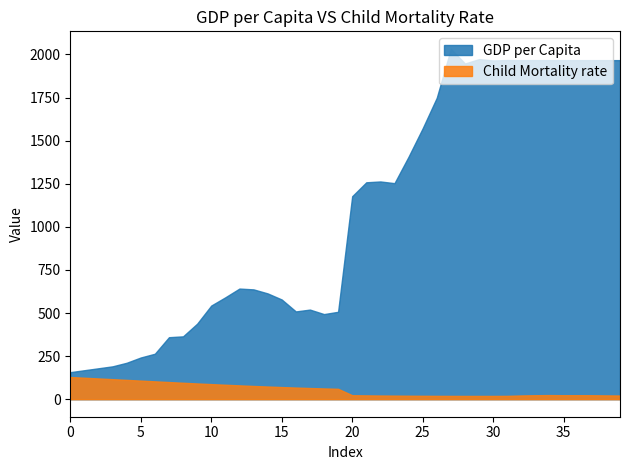

At how many categories does at least one series exceed 169?

38